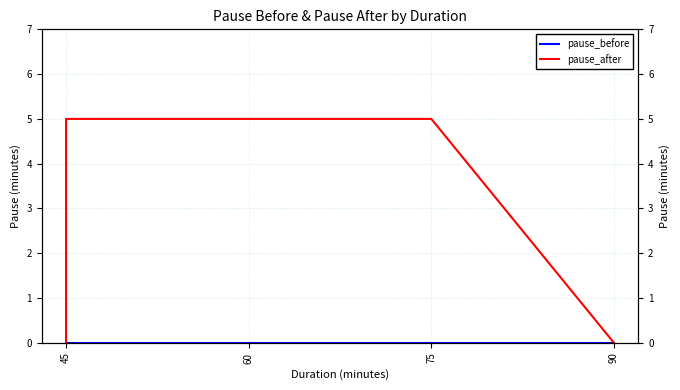

Reading left to right, list all the values displayed in this chart.

pause_before: 0	0	0	0	0	0	0	0	0	0
pause_after: 0	0	0	5	5	5	5	5	5	0